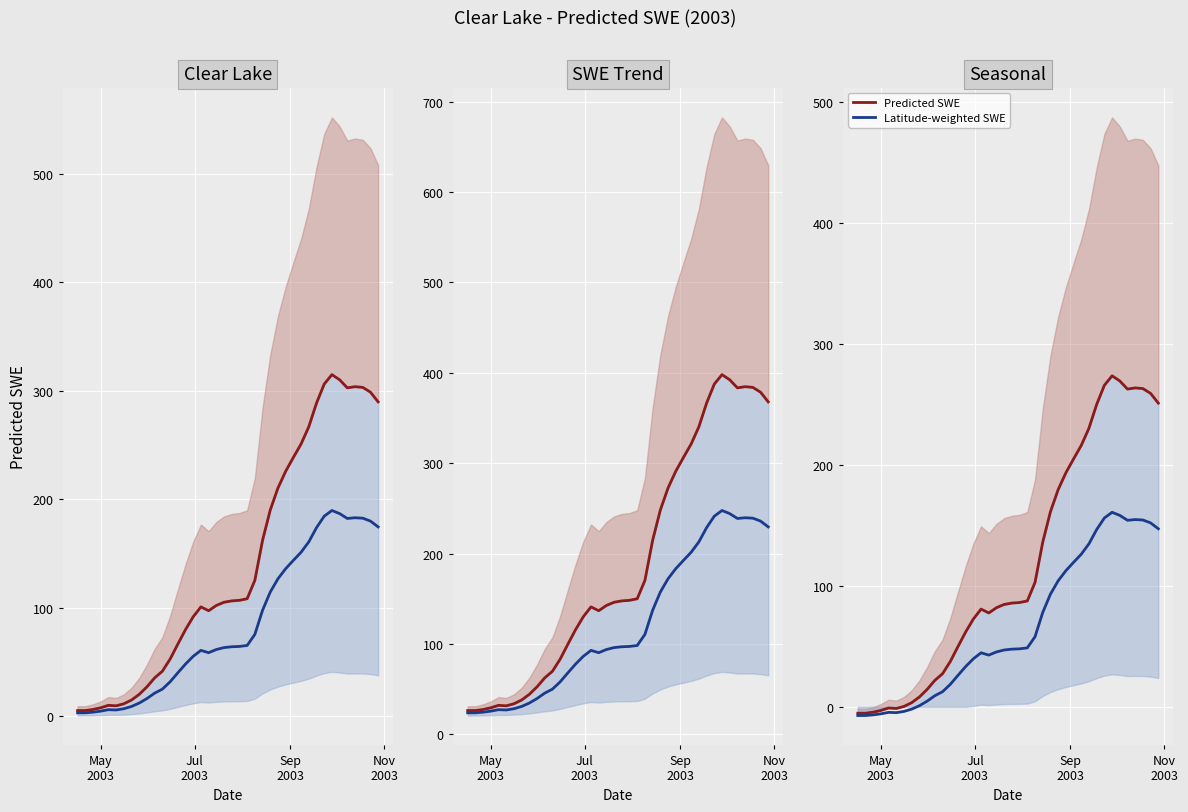

How many data points in Latitude-weighted SWE are above 47?

20